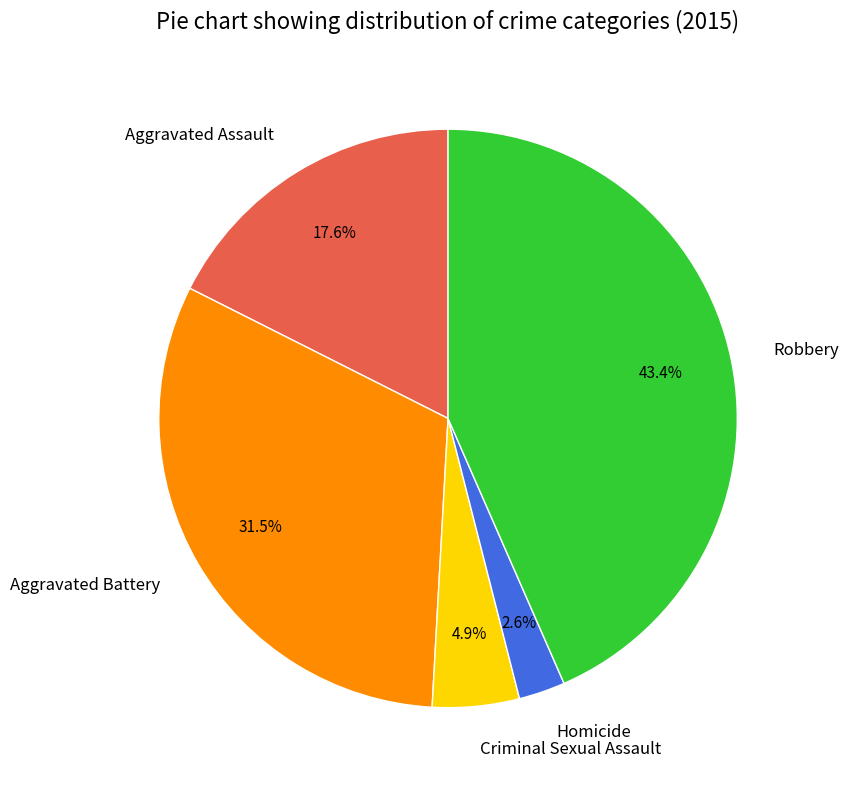

Is there a majority slice in this chart?

No